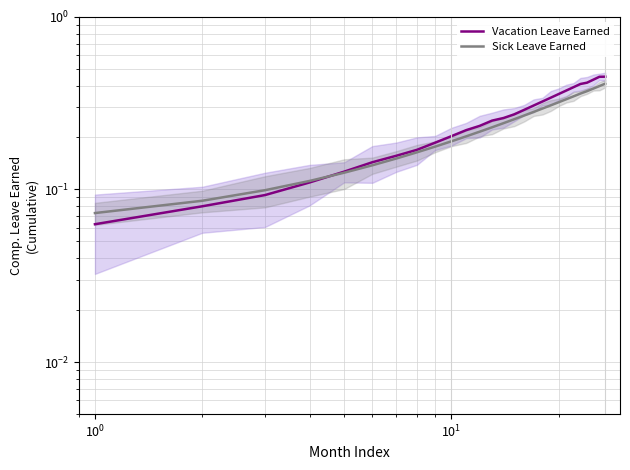

What is the maximum value for Sick Leave Earned?

0.4